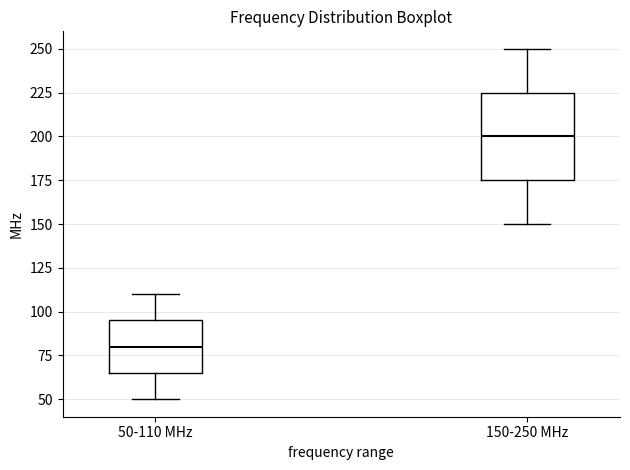

Comparing the boxes themselves (not the whiskers), which one is the tallest?

150-250 MHz